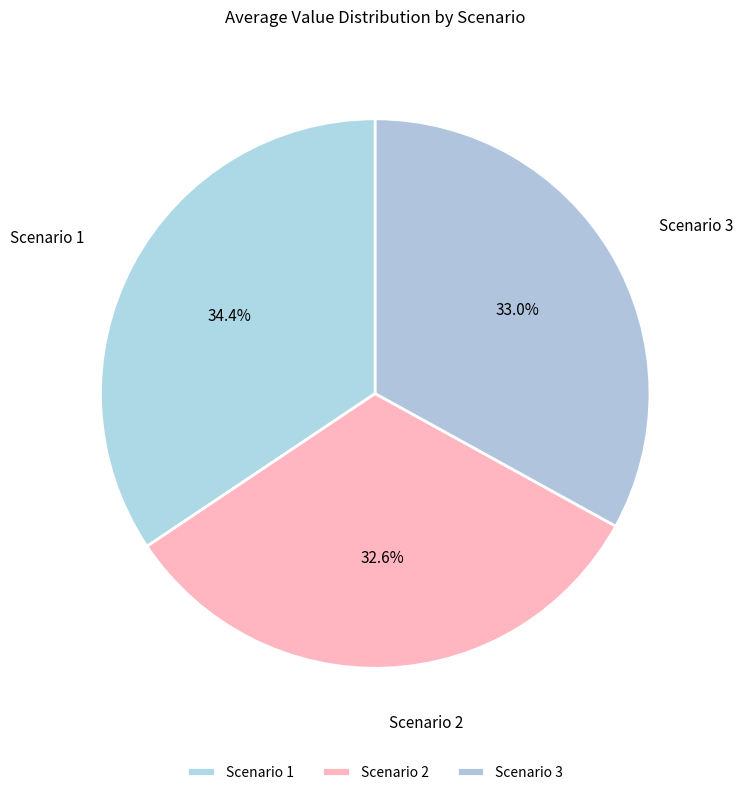

What portion of the pie excludes Scenario 3?

67.0%